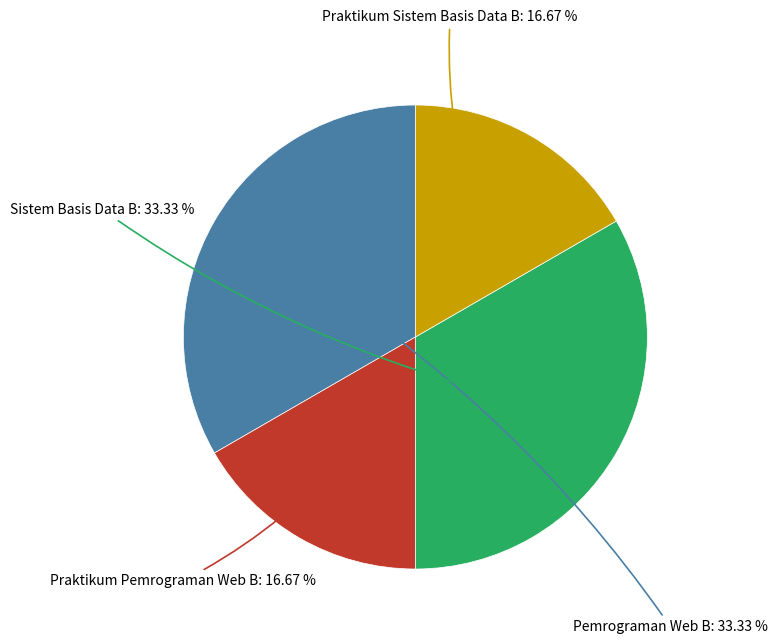

Does any single category account for the majority?

No